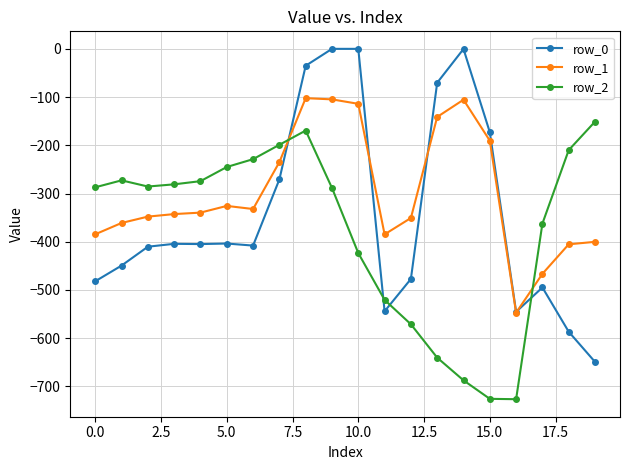

List the series in order of their overall mean, lowest first.

row_2, row_0, row_1